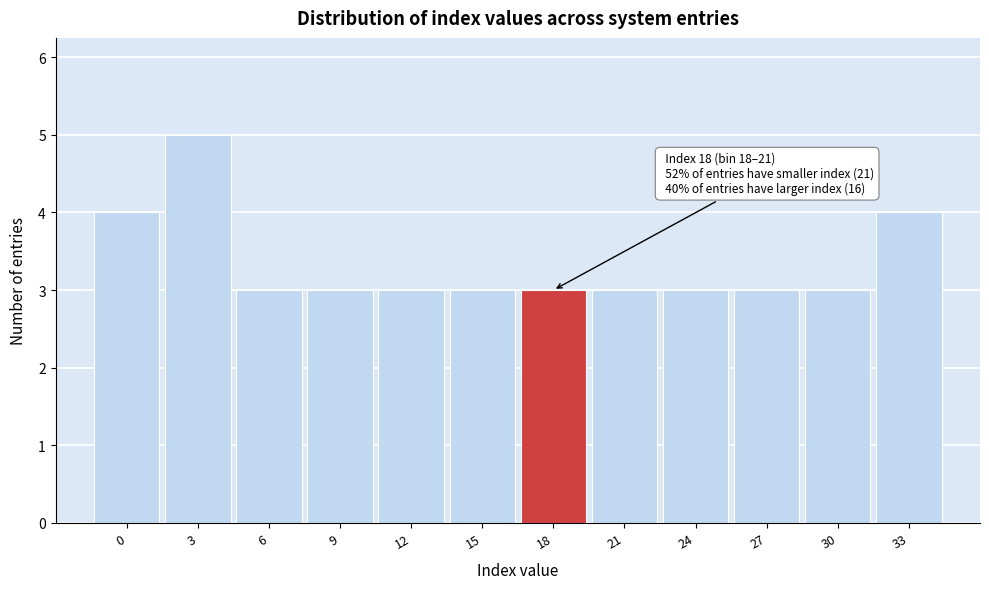

Reading left to right, list all the values displayed in this chart.

0=4	3=5	6=3	9=3	12=3	15=3	18=3	21=3	24=3	27=3	30=3	33=4